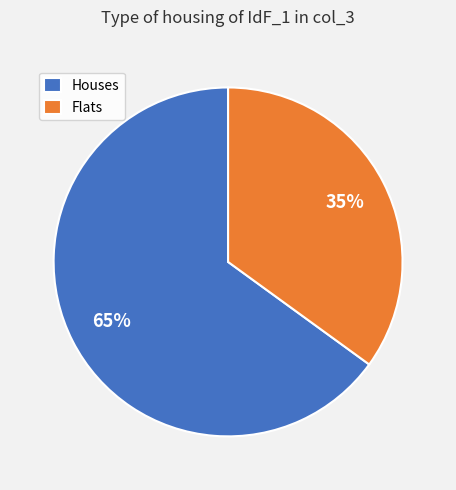

To the nearest percent, what portion does Flats represent?

35%